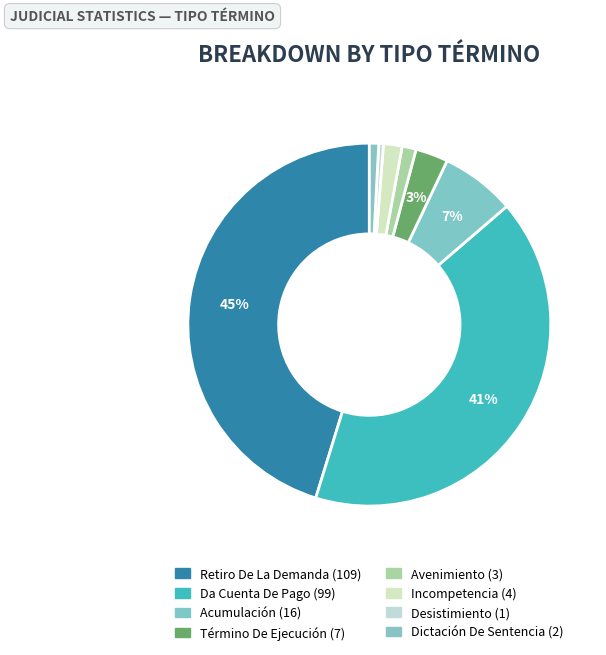

To the nearest percent, what percentage of the pie is Acumulación?

7%